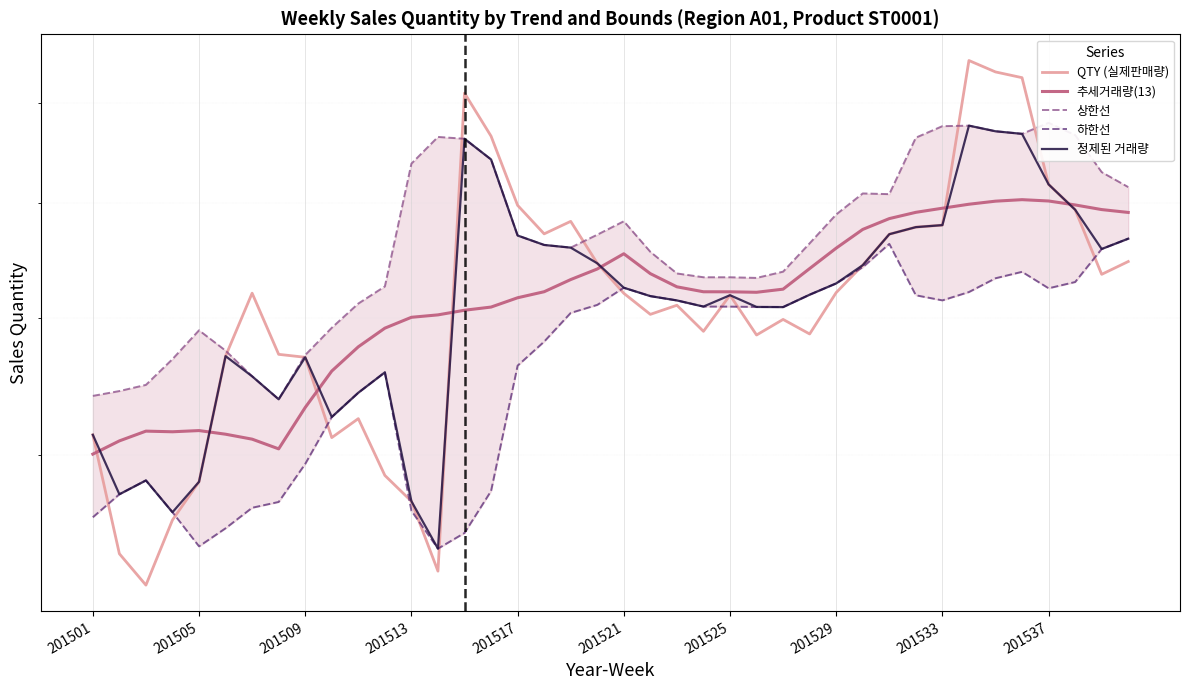

True or false: 정제된 거래량 has a value of 1044163 at 38.

False